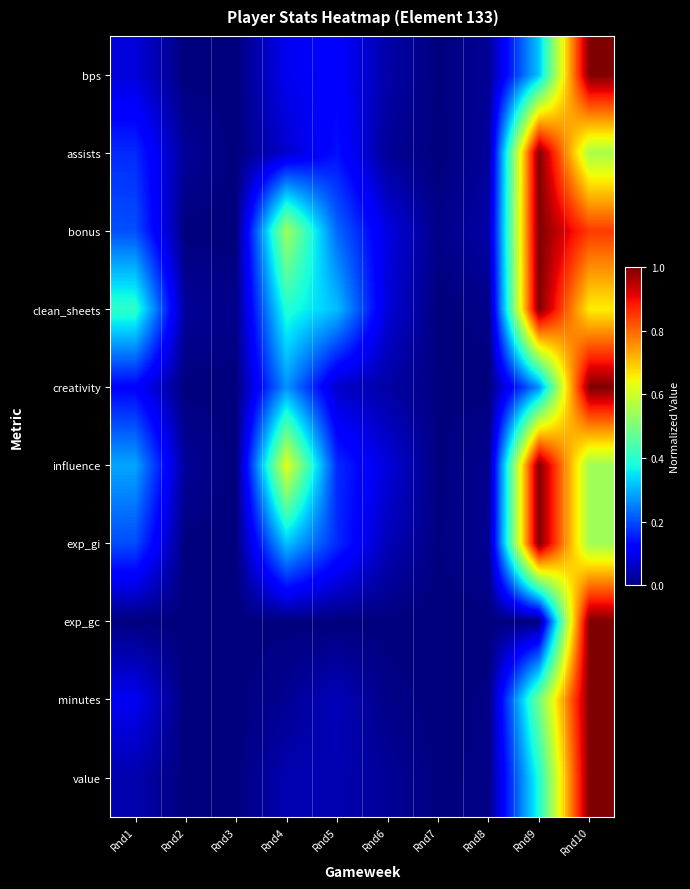

Which label corresponds to the largest value in the chart?

Rnd10